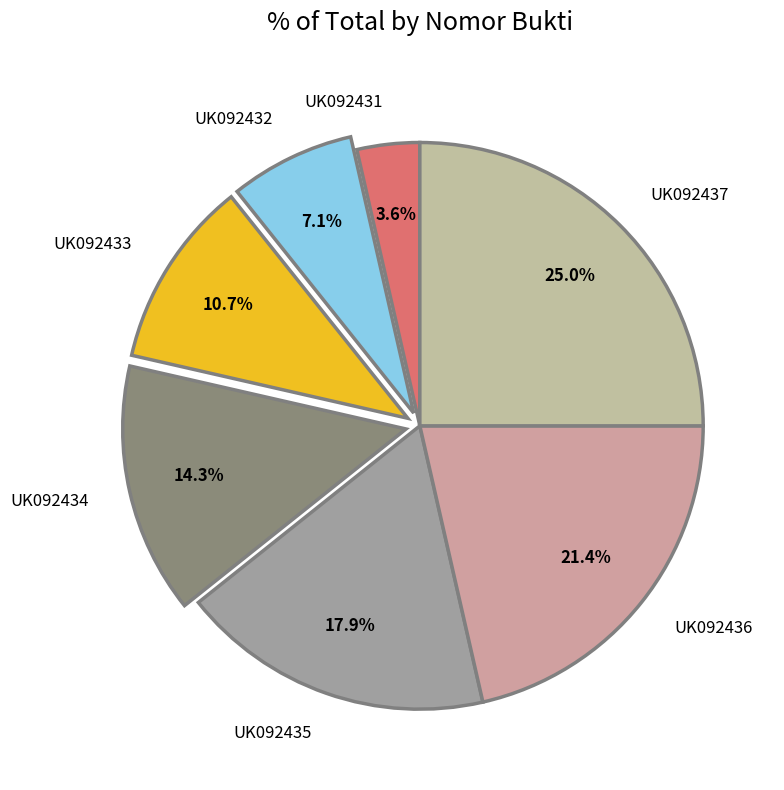

How many slices are in this pie chart?

7